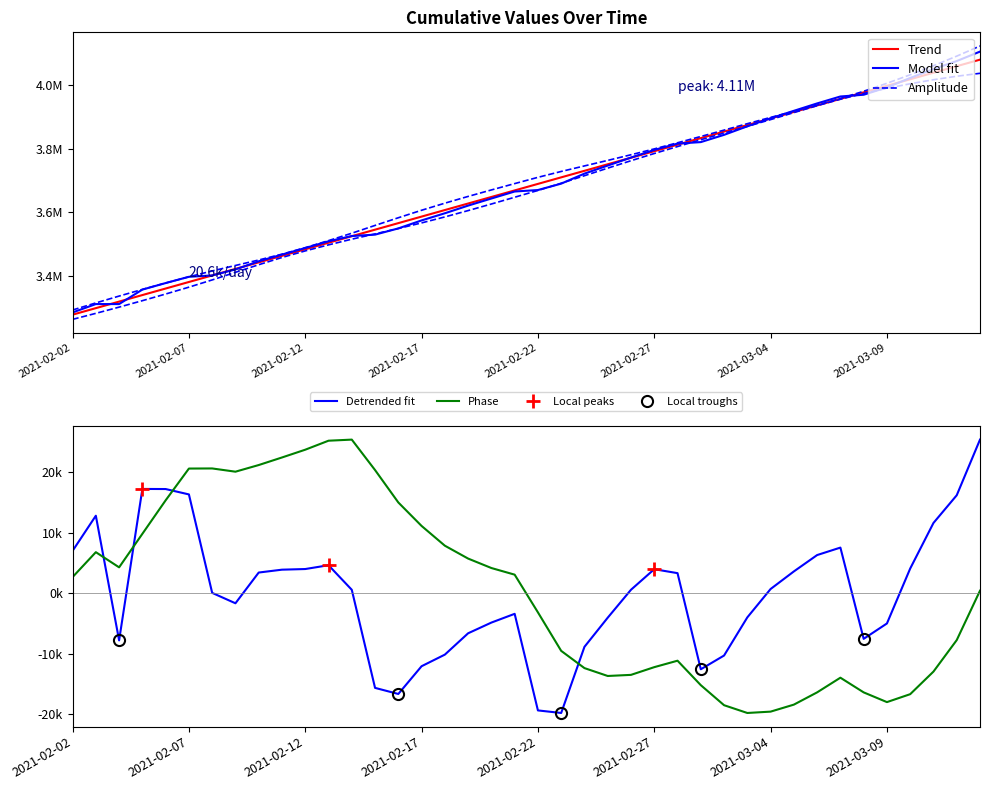

What is the change in value from 2021-02-06 to 2021-02-05?

+20602.8